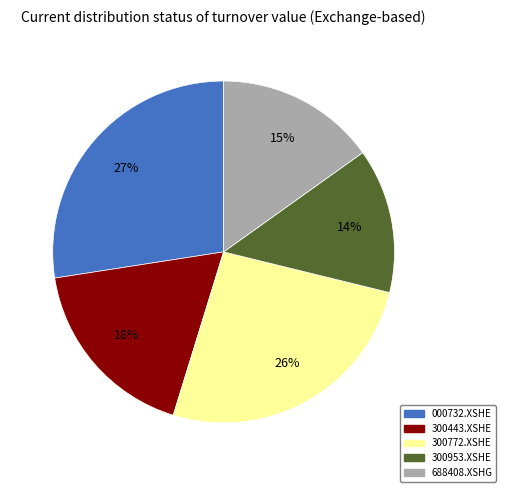

Which has a higher value, 300953.XSHE or 688408.XSHG?

688408.XSHG